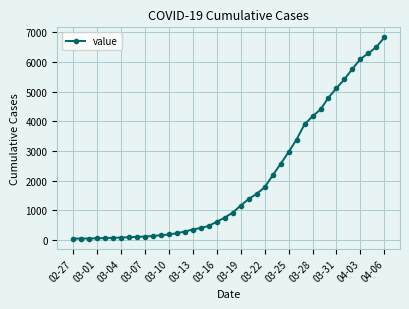

What is the greatest value displayed?

6833